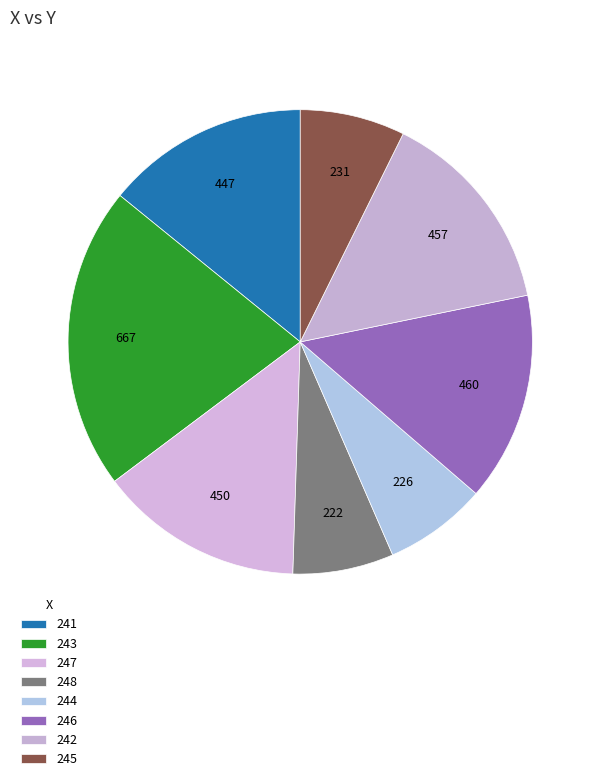

True or false: 248 accounts for 14% of the total.

False